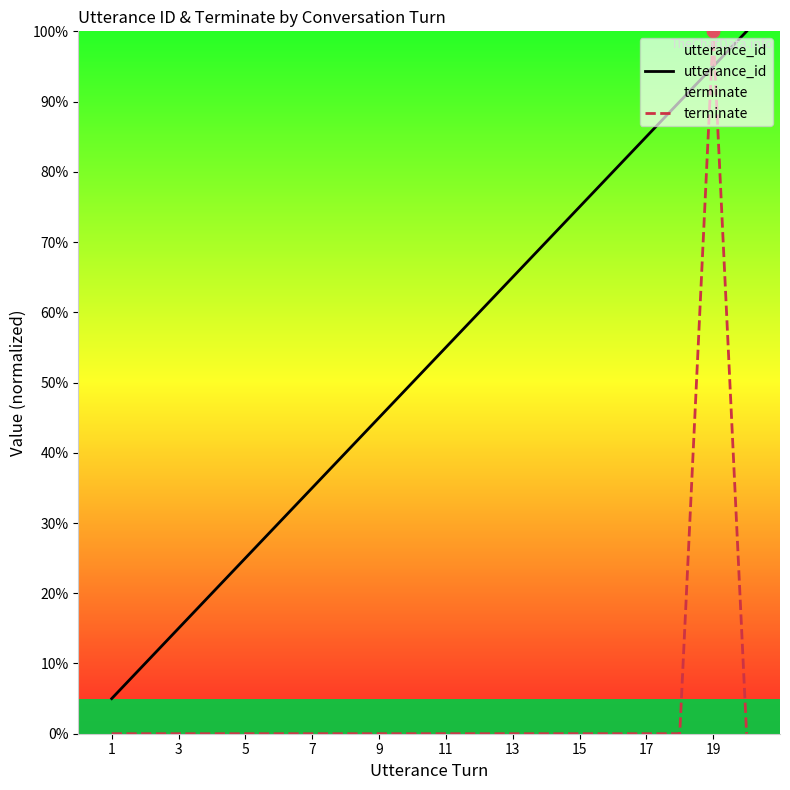

Which series has the largest total across all categories?

utterance_id